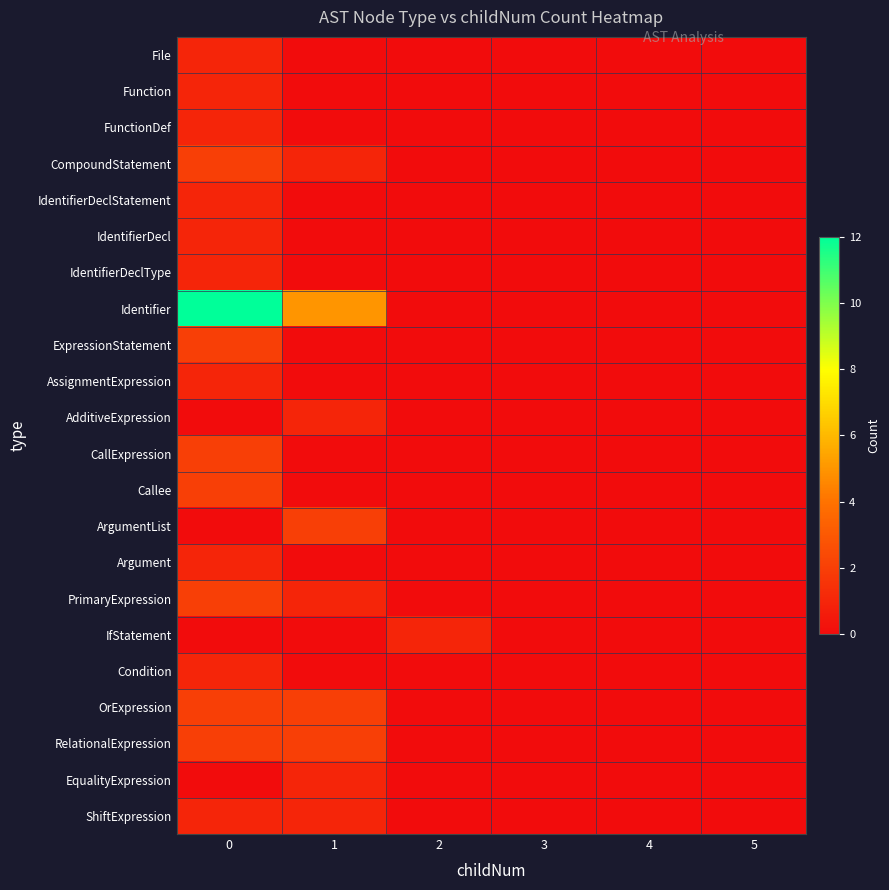

What is the total value across all series at 1?

16